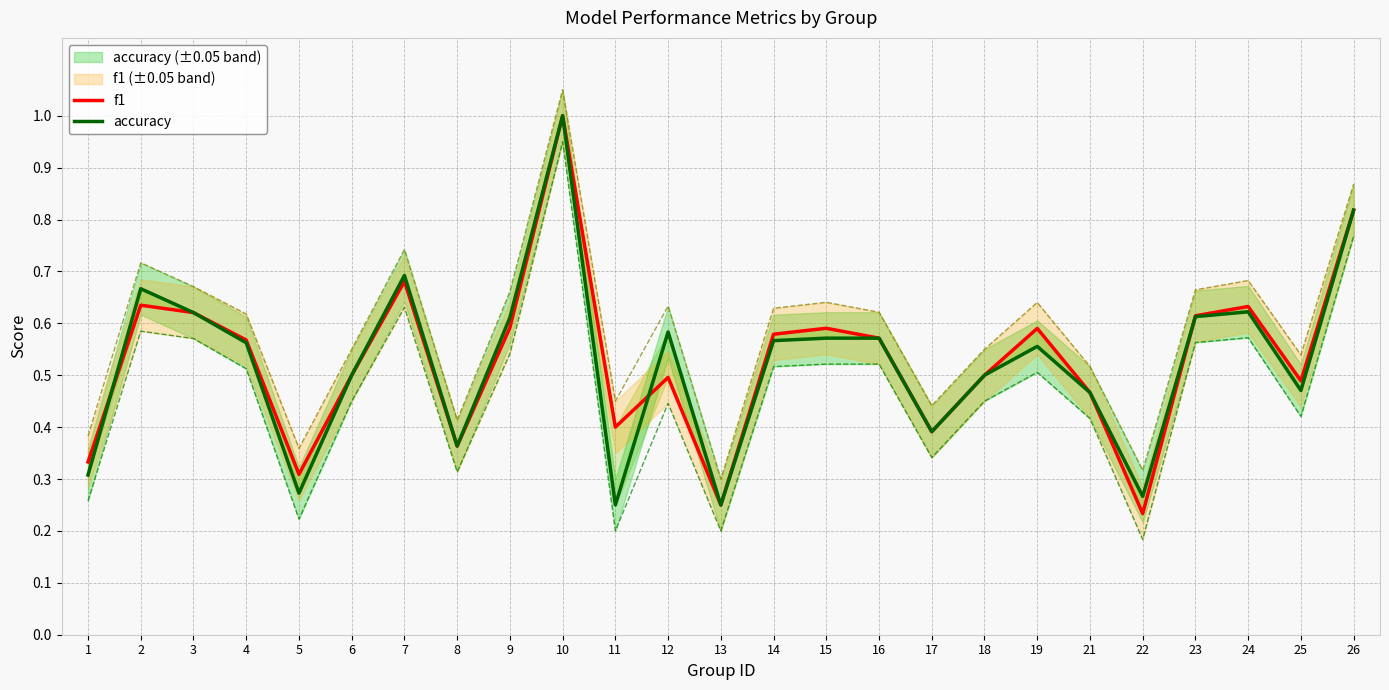

At which category does f1 reach its first local peak?

2